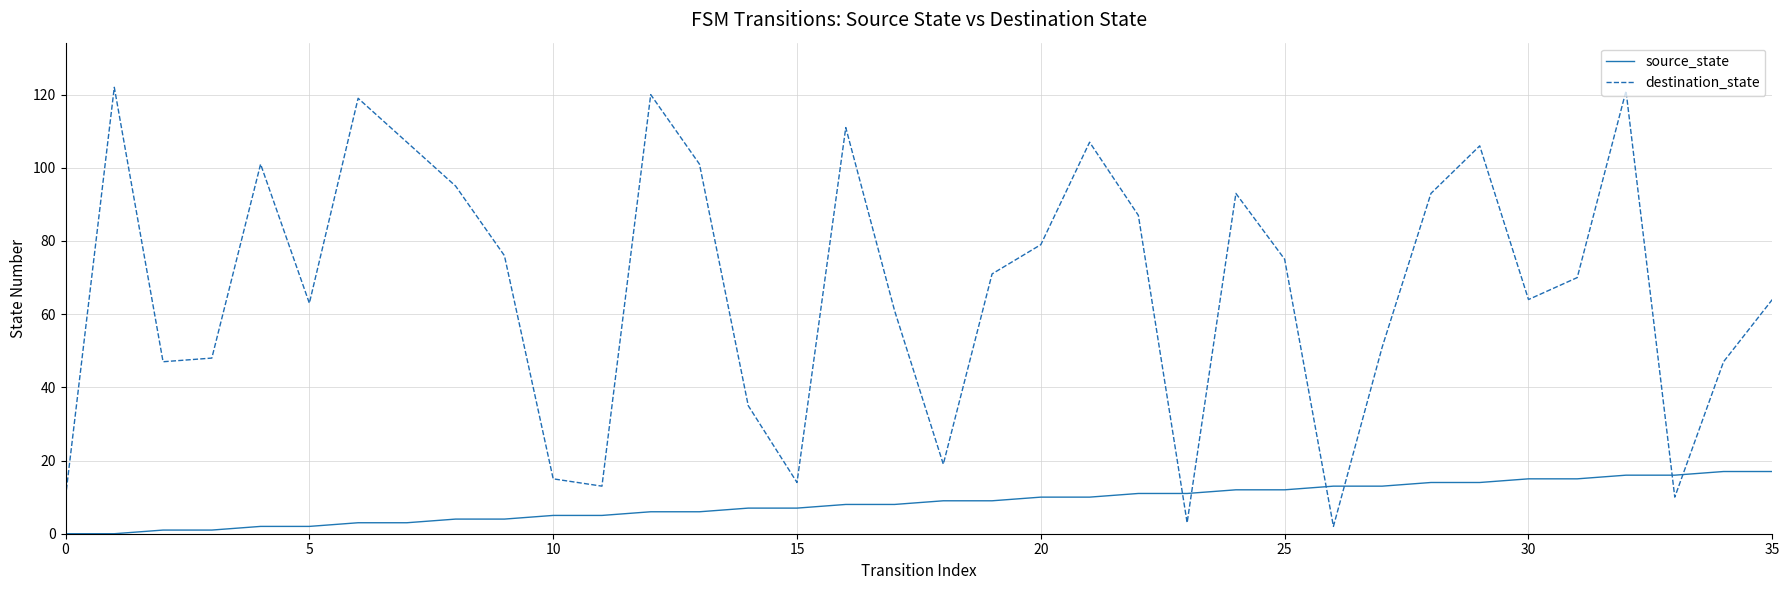

How many intersections are there between source_state and destination_state?

6